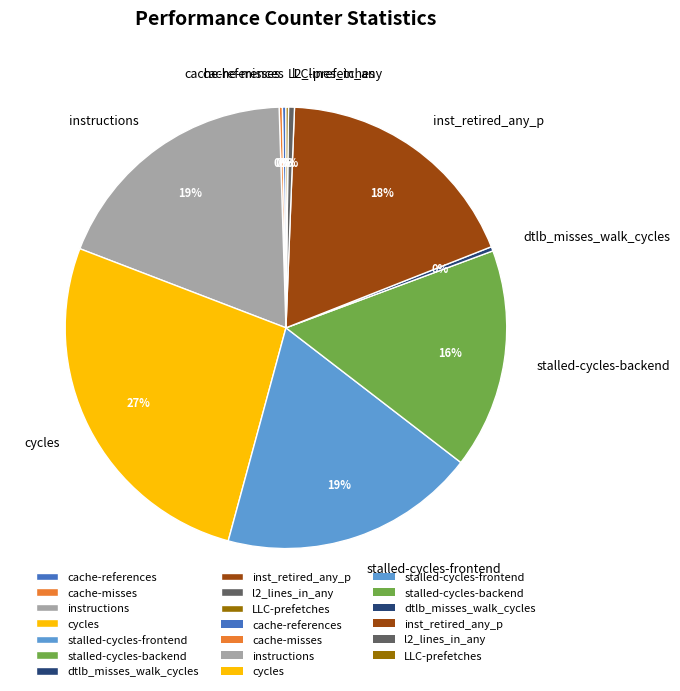

Is it true that stalled-cycles-frontend is 10% of the pie?

False